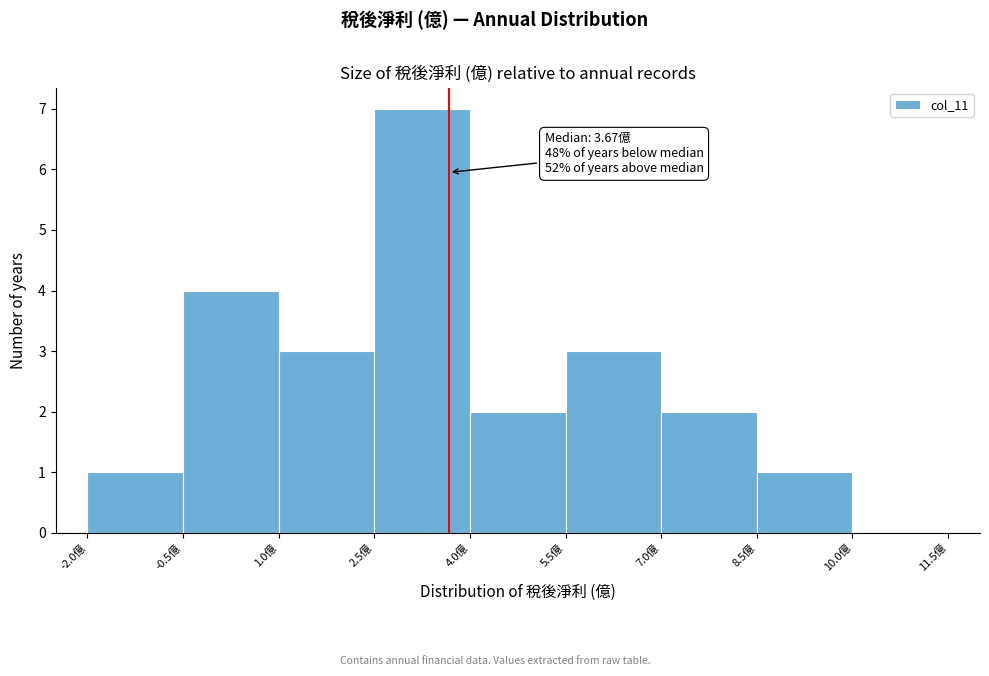

Which range on the x-axis has the tallest bar?

2.5 to 4.0